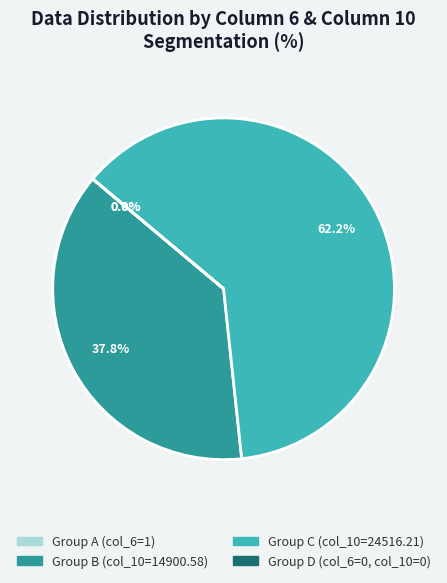

To the nearest percent, what is the average slice percentage?

25%